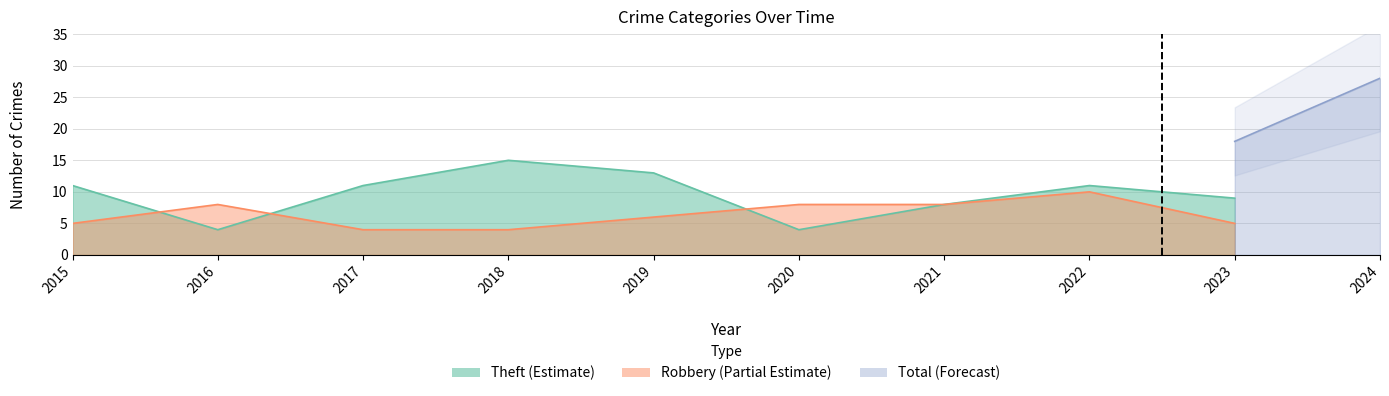

True or false: Robbery and Total intersect in this chart.

False